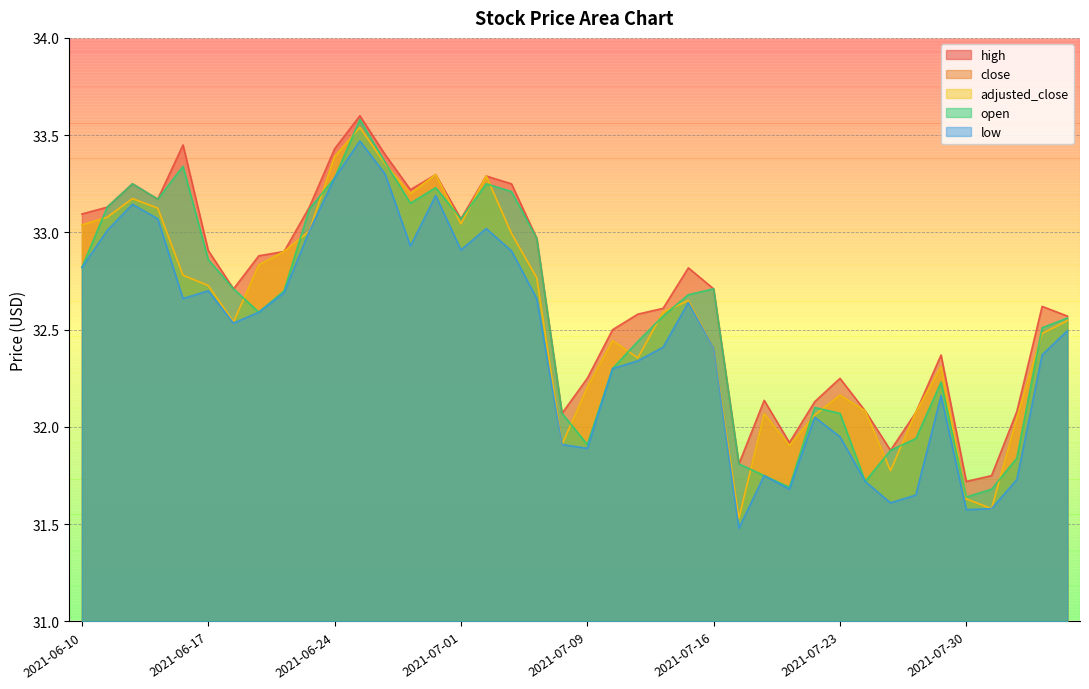

Which category has the lowest value in the open series?

2021-07-30